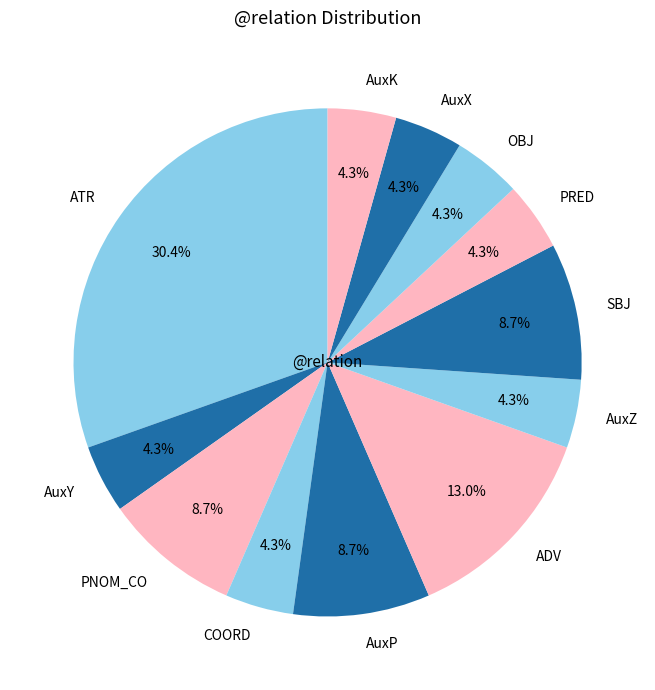

What portion of the pie excludes PNOM_CO?

91.3%